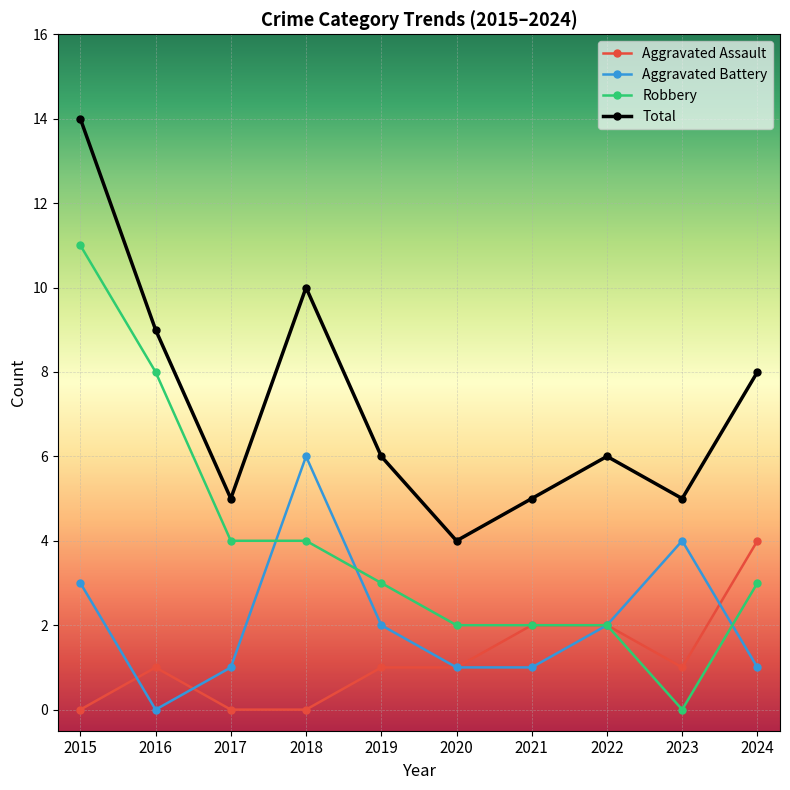

What is the spread (max minus min) of values at 2017?

5